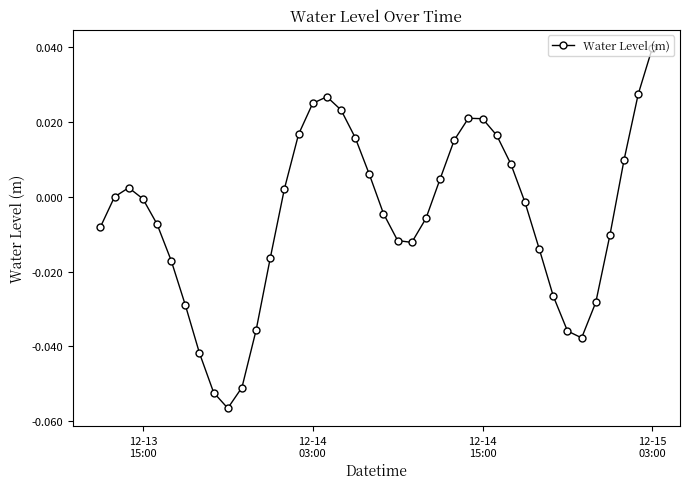

True or false: there are more than 1 points higher than both neighbors.

True